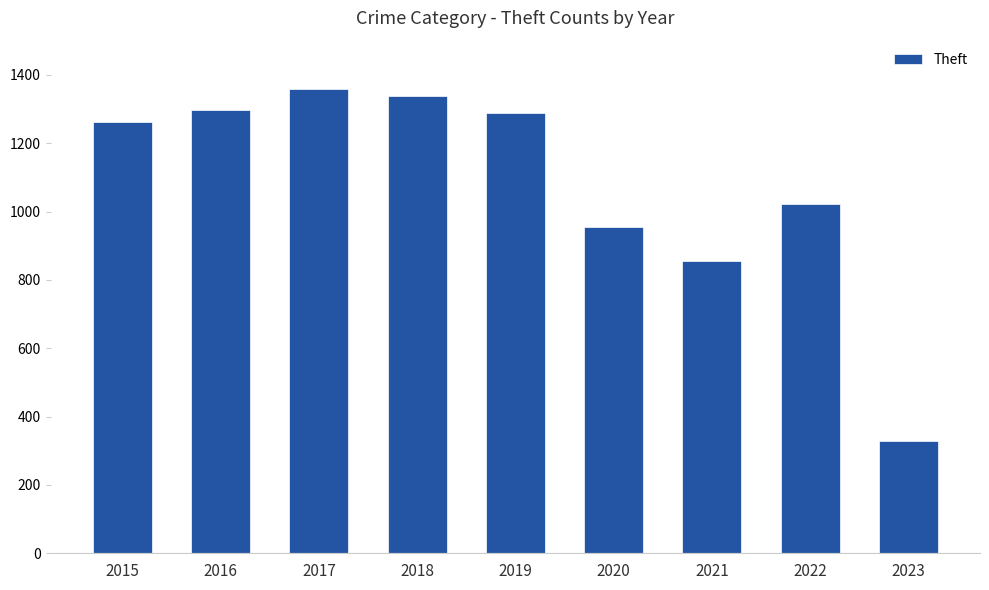

What is the value of the 3rd bar from the left?

1359